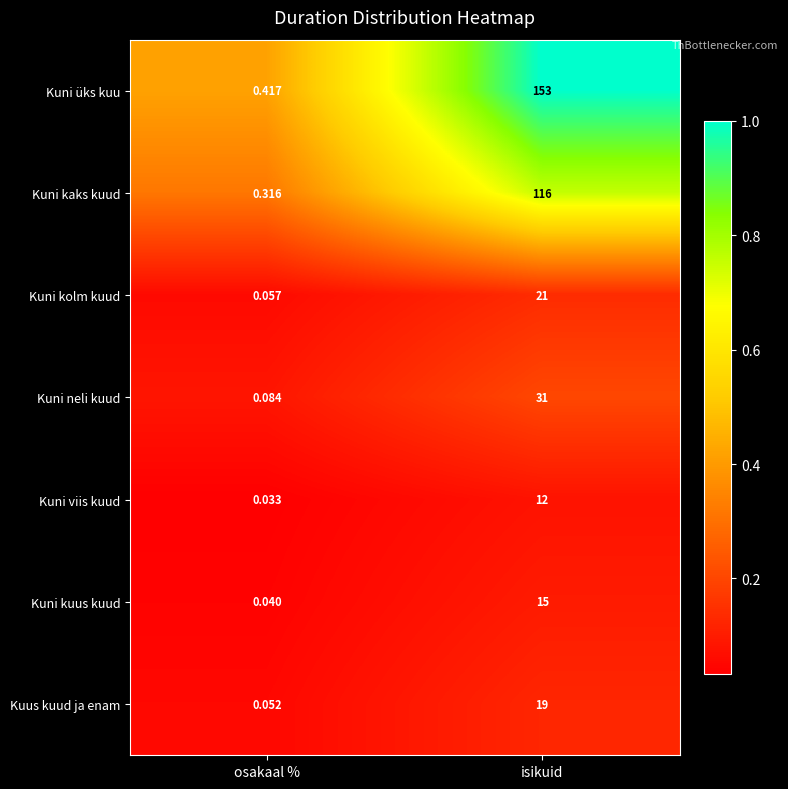

Rank the categories by Kuni üks kuu value from highest to lowest.

isikuid, osakaal %